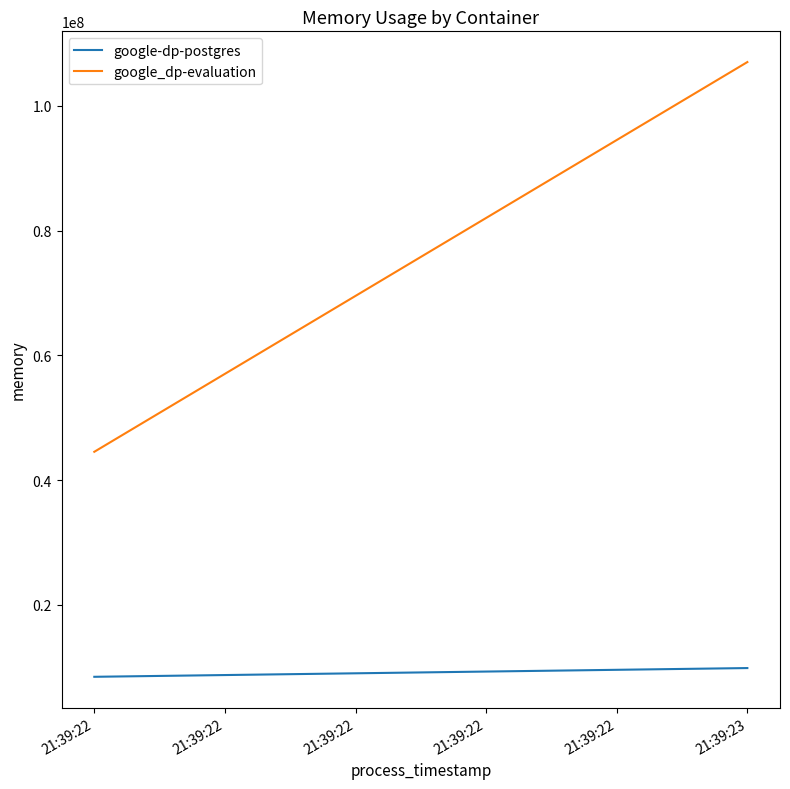

Is the value of google-dp-postgres at 21:39:23 greater than the value of google_dp-evaluation at 21:39:22?

No